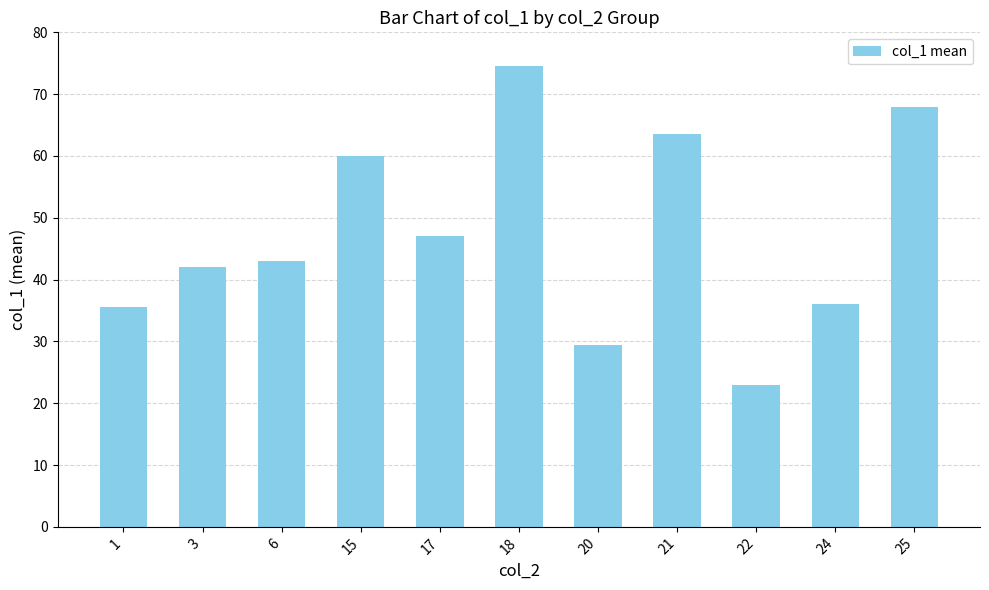

What is the greatest value displayed?

74.5